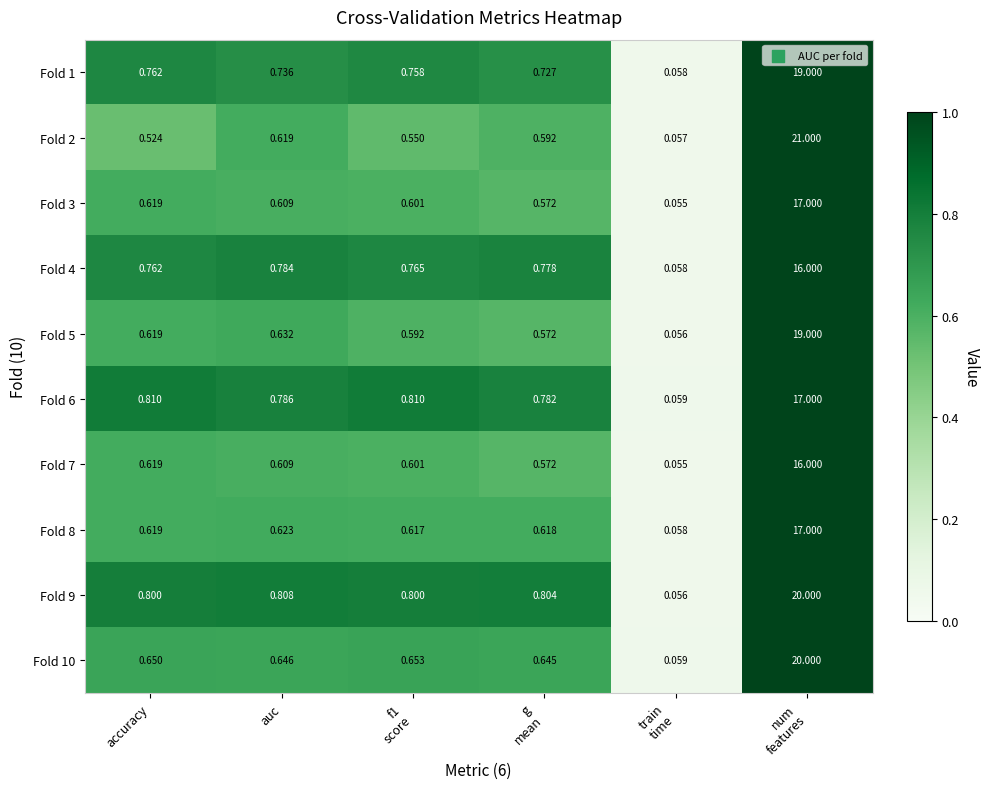

At which label is Fold 7 closest to 8?

accuracy